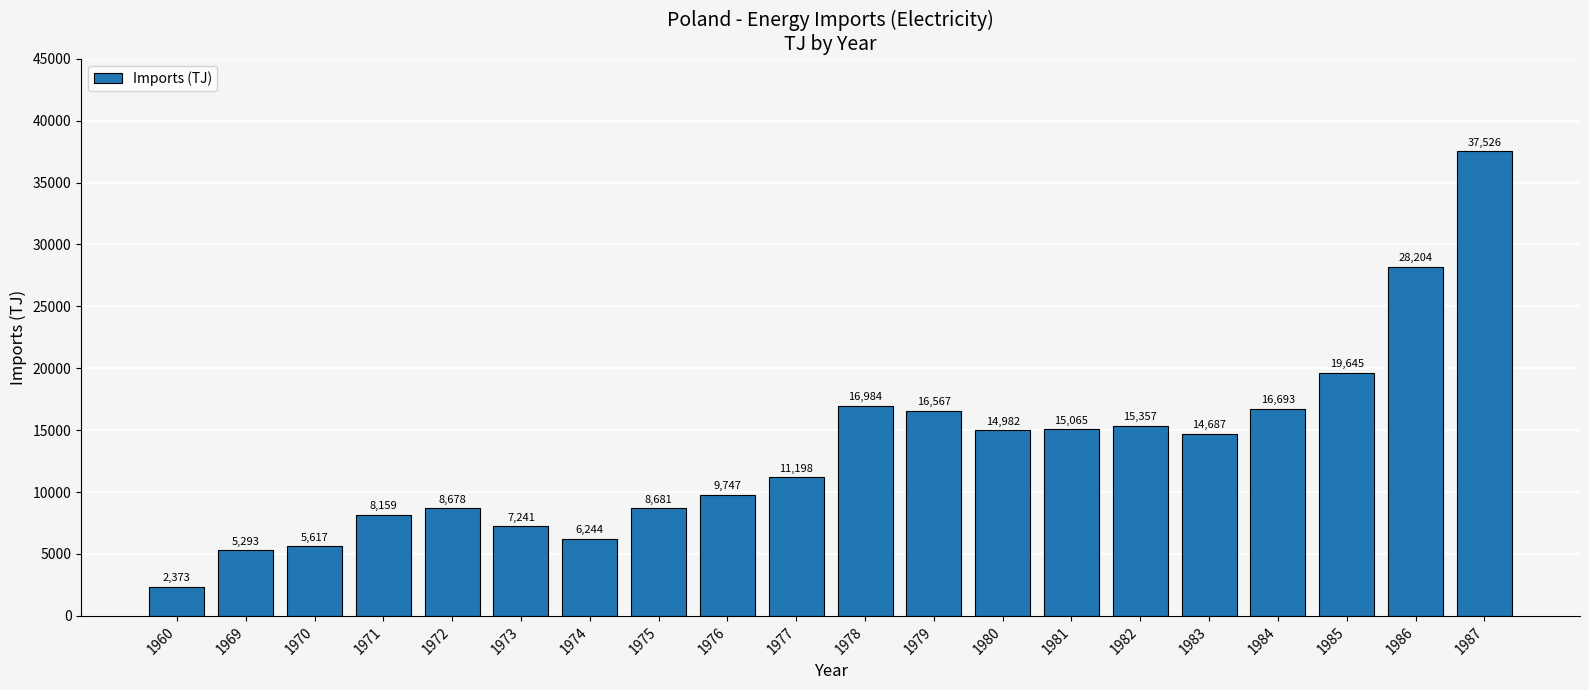

Rank the categories by value from highest to lowest.

1987, 1986, 1985, 1978, 1984, 1979, 1982, 1981, 1980, 1983, 1977, 1976, 1975, 1972, 1971, 1973, 1974, 1970, 1969, 1960